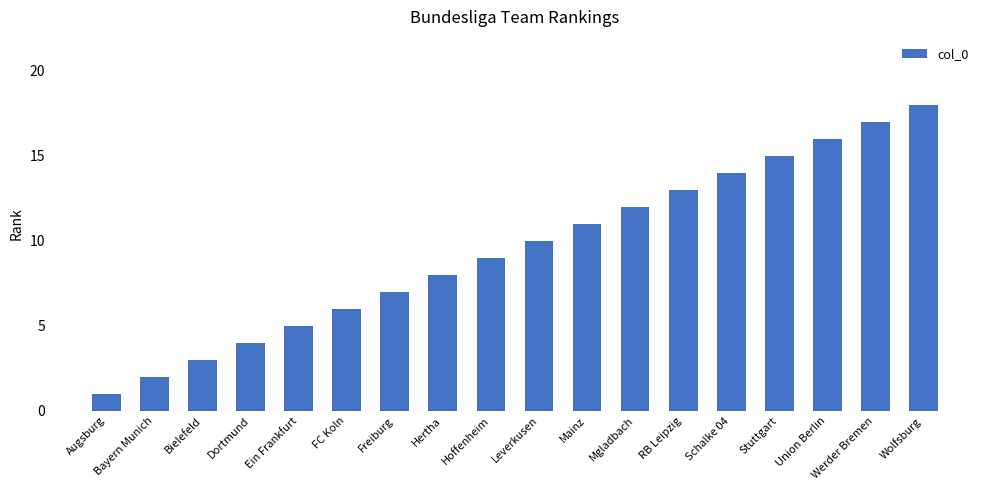

What is the average value?

10